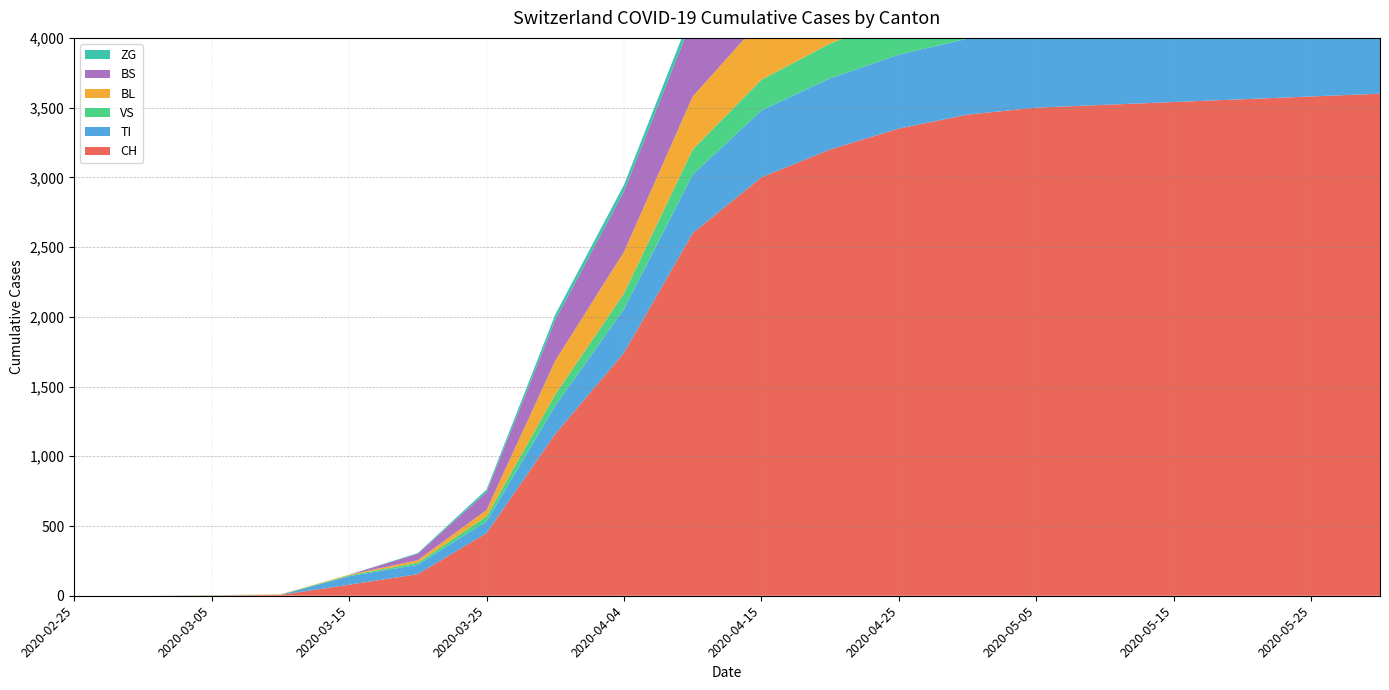

Reading left to right, list all the values displayed in this chart.

CH: 2020-02-25=0	2020-03-01=0	2020-03-05=2	2020-03-10=6	2020-03-15=79	2020-03-20=155	2020-03-25=449	2020-03-31=1160	2020-04-04=1742	2020-04-10=2600	2020-04-15=3000	2020-04-20=3200	2020-04-25=3350	2020-04-30=3450	2020-05-05=3500	2020-05-10=3520	2020-05-15=3540	2020-05-20=3560	2020-05-25=3580	2020-05-31=3600
TI: 2020-02-25=0	2020-03-01=0	2020-03-05=0	2020-03-10=0	2020-03-15=61	2020-03-20=67	2020-03-25=85	2020-03-31=202	2020-04-04=314	2020-04-10=420	2020-04-15=480	2020-04-20=510	2020-04-25=530	2020-04-30=545	2020-05-05=555	2020-05-10=562	2020-05-15=568	2020-05-20=572	2020-05-25=576	2020-05-31=580
VS: 2020-02-25=0	2020-03-01=0	2020-03-05=2	2020-03-10=2	2020-03-15=6	2020-03-20=15	2020-03-25=35	2020-03-31=81	2020-04-04=112	2020-04-10=180	2020-04-15=220	2020-04-20=250	2020-04-25=270	2020-04-30=285	2020-05-05=295	2020-05-10=302	2020-05-15=308	2020-05-20=313	2020-05-25=317	2020-05-31=320
BL: 2020-02-25=0	2020-03-01=0	2020-03-05=0	2020-03-10=2	2020-03-15=5	2020-03-20=18	2020-03-25=46	2020-03-31=242	2020-04-04=298	2020-04-10=380	2020-04-15=430	2020-04-20=460	2020-04-25=475	2020-04-30=485	2020-05-05=490	2020-05-10=493	2020-05-15=495	2020-05-20=497	2020-05-25=498	2020-05-31=500
BS: 2020-02-25=0	2020-03-01=0	2020-03-05=0	2020-03-10=0	2020-03-15=0	2020-03-20=46	2020-03-25=128	2020-03-31=292	2020-04-04=434	2020-04-10=560	2020-04-15=620	2020-04-20=650	2020-04-25=670	2020-04-30=682	2020-05-05=690	2020-05-10=695	2020-05-15=698	2020-05-20=701	2020-05-25=703	2020-05-31=705
ZG: 2020-02-25=0	2020-03-01=0	2020-03-05=0	2020-03-10=0	2020-03-15=0	2020-03-20=5	2020-03-25=18	2020-03-31=39	2020-04-04=46	2020-04-10=60	2020-04-15=70	2020-04-20=76	2020-04-25=80	2020-04-30=83	2020-05-05=85	2020-05-10=87	2020-05-15=88	2020-05-20=89	2020-05-25=90	2020-05-31=91